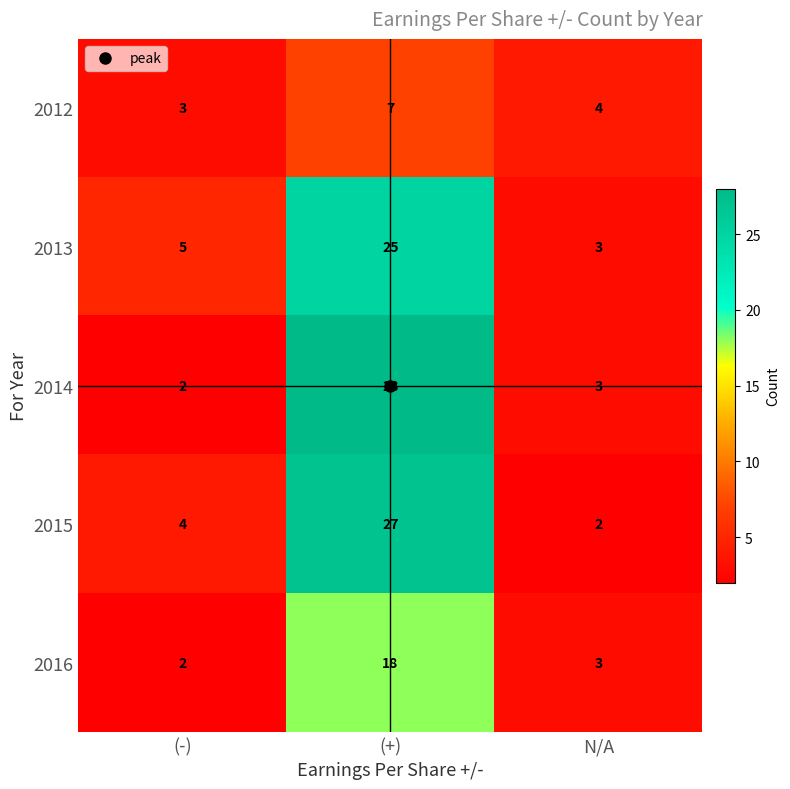

List the labels in order of 2014 value, smallest first.

(-), N/A, (+)